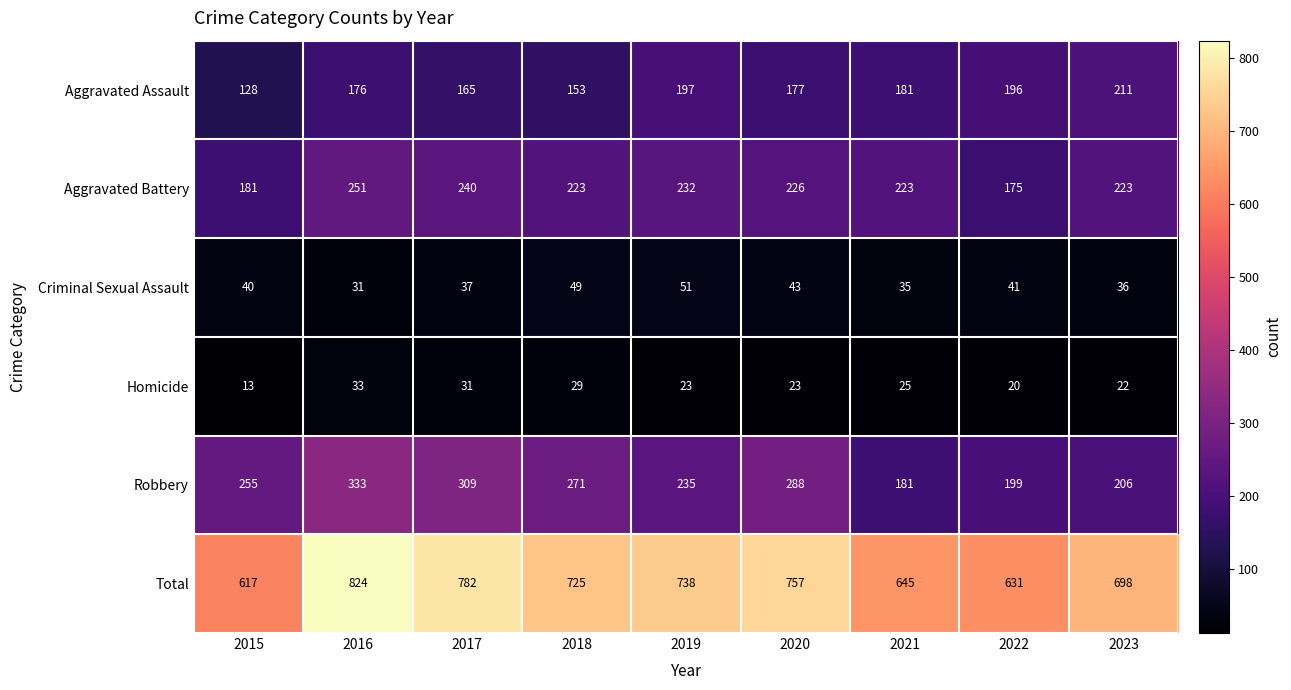

What is the greatest value displayed?

824